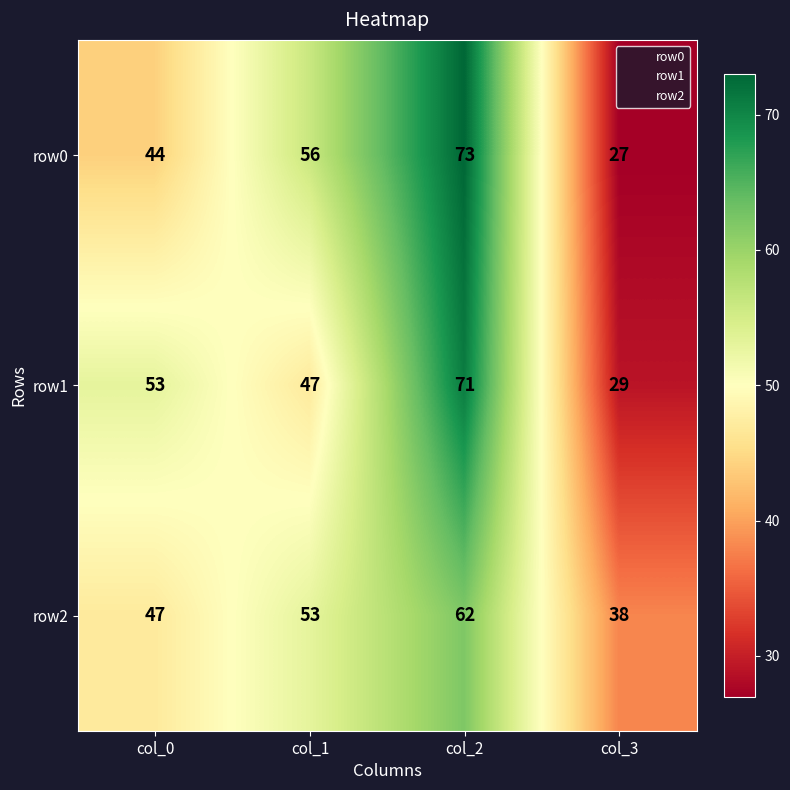

How many data points does each series have?

4